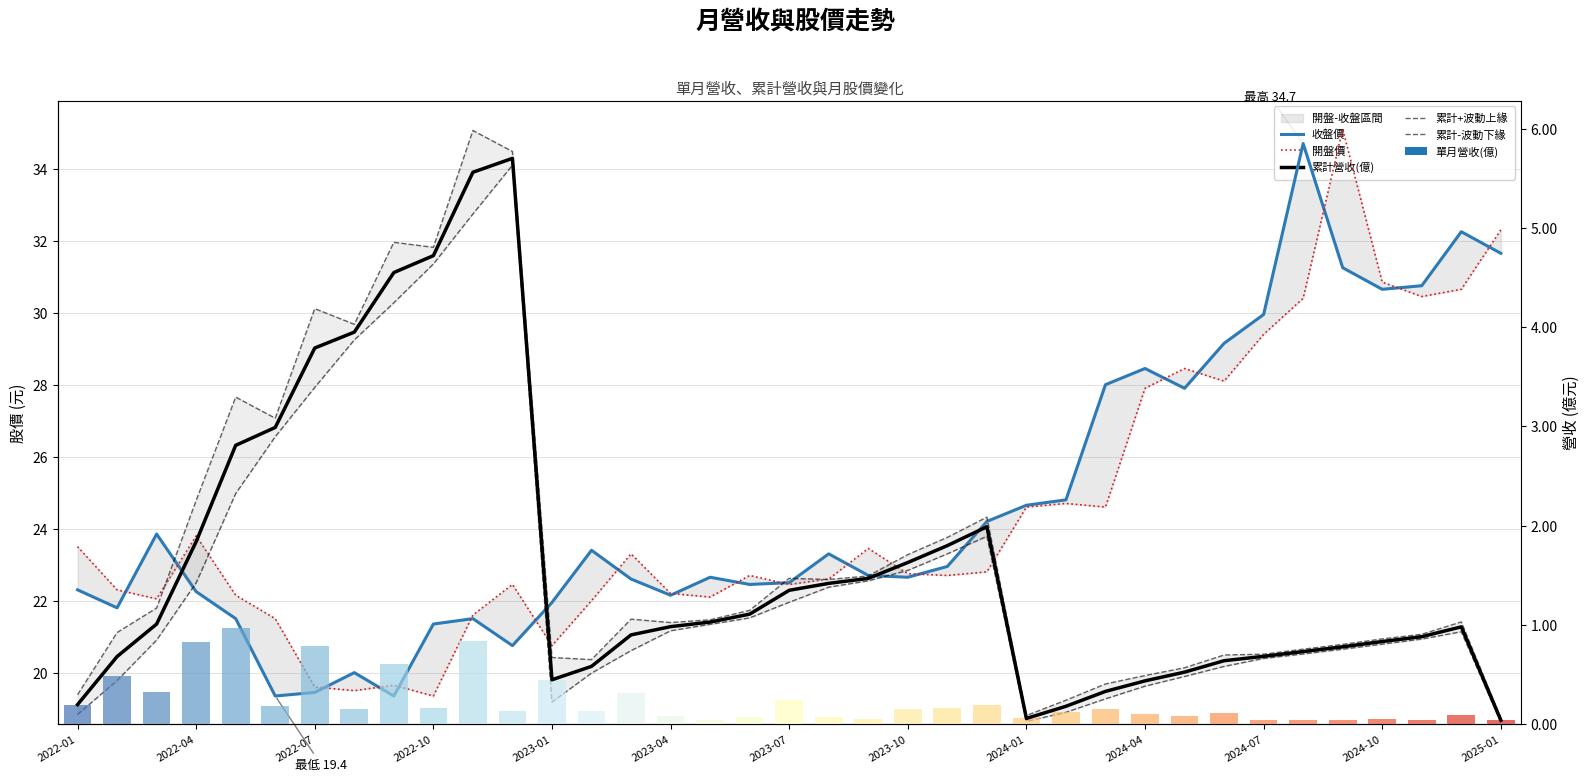

At 34, list the series in order from smallest to largest.

累計-波動下緣, 累計營收(億), 累計+波動上緣, 開盤價, 收盤價